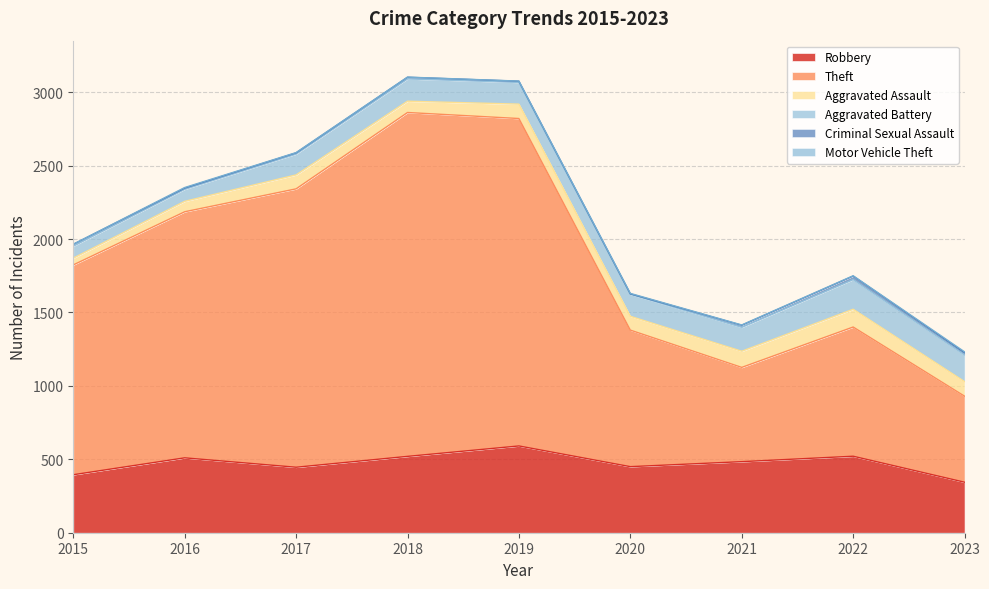

True or false: Aggravated Battery and Criminal Sexual Assault intersect in this chart.

False